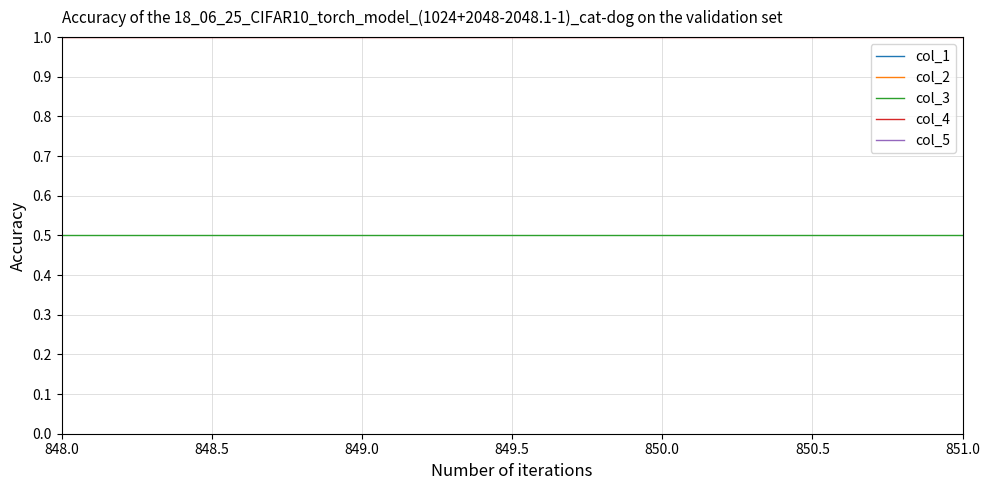

What is the lowest value of the col_4 series?

1.0